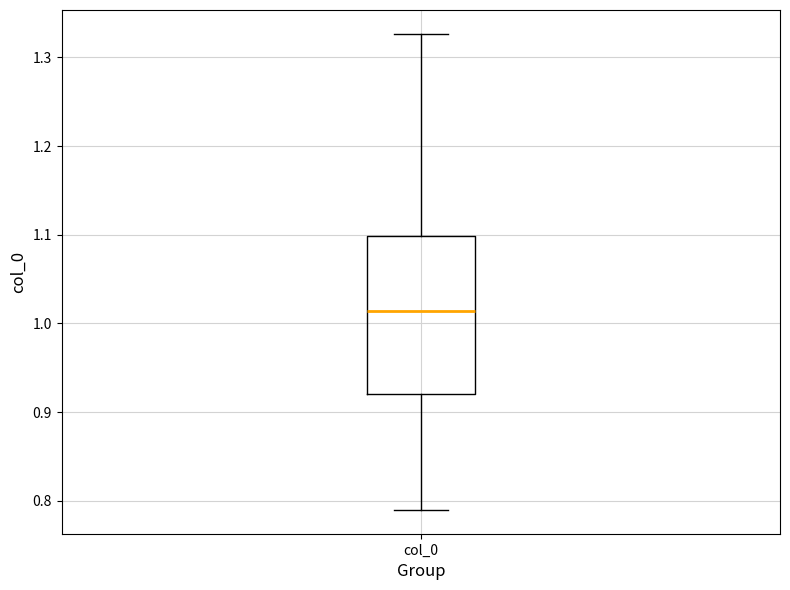

Read this box plot against the y-axis: the position of the median line, the range covered by the box, and the ends of both whiskers. The values are not printed on the chart, so give them approximately, as read against the axis.

median 1.01, box 0.92 to 1.10, whiskers 0.79 to 1.33